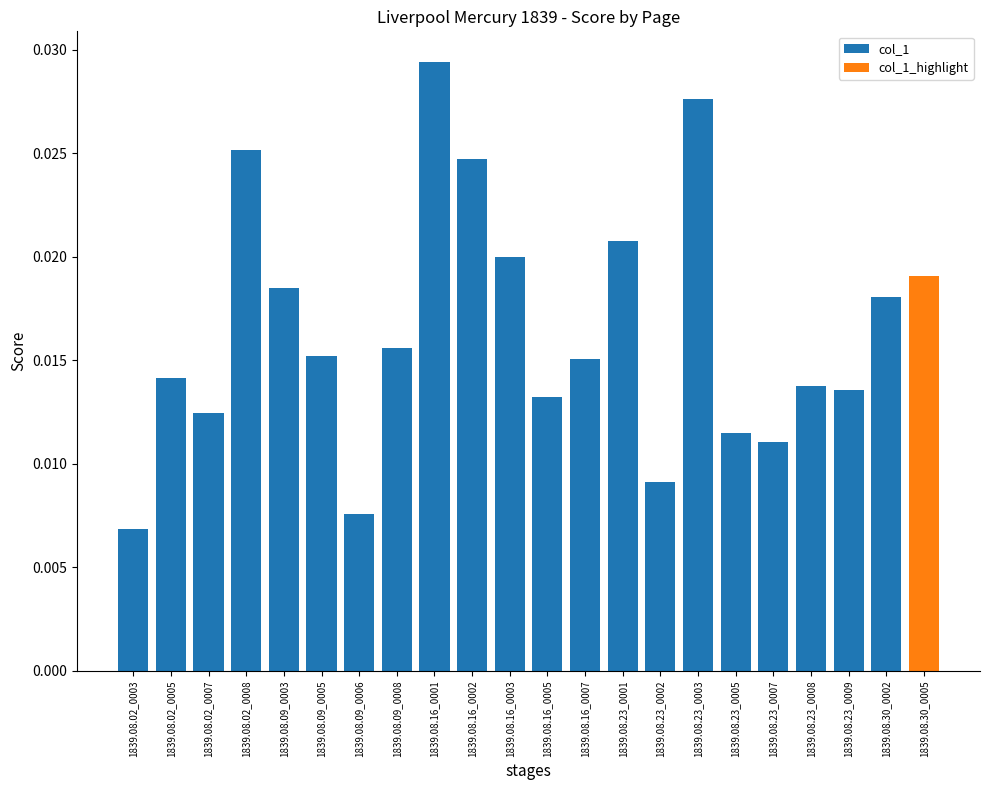

List the labels in order of value, smallest first.

1839.08.02_0003, 1839.08.09_0006, 1839.08.23_0002, 1839.08.23_0007, 1839.08.23_0005, 1839.08.02_0007, 1839.08.16_0005, 1839.08.23_0009, 1839.08.23_0008, 1839.08.02_0005, 1839.08.16_0007, 1839.08.09_0005, 1839.08.09_0008, 1839.08.30_0002, 1839.08.09_0003, 1839.08.30_0005, 1839.08.16_0003, 1839.08.23_0001, 1839.08.16_0002, 1839.08.02_0008, 1839.08.23_0003, 1839.08.16_0001